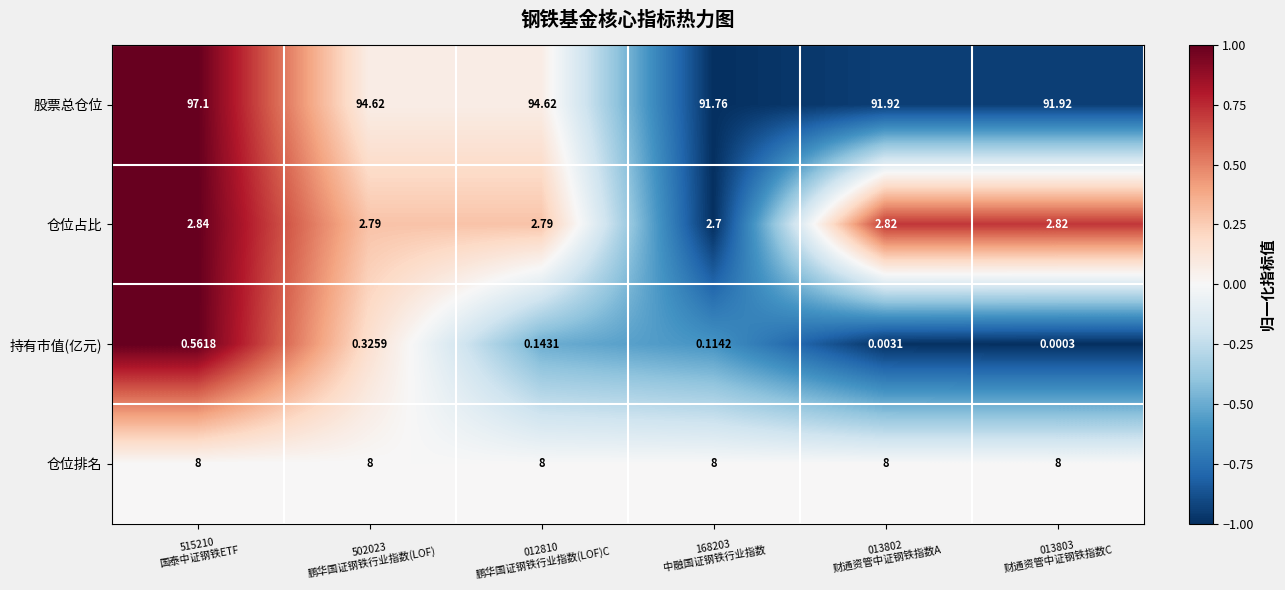

How many categories are shown in the chart?

6